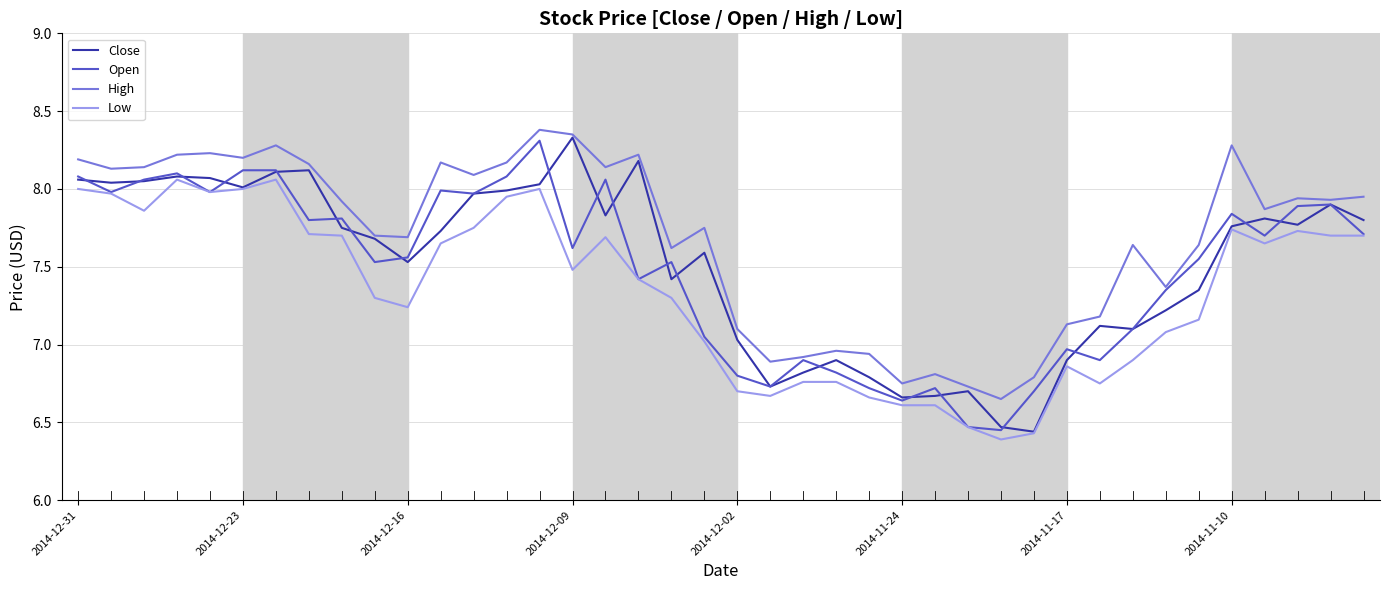

True or false: High and Low intersect in this chart.

False